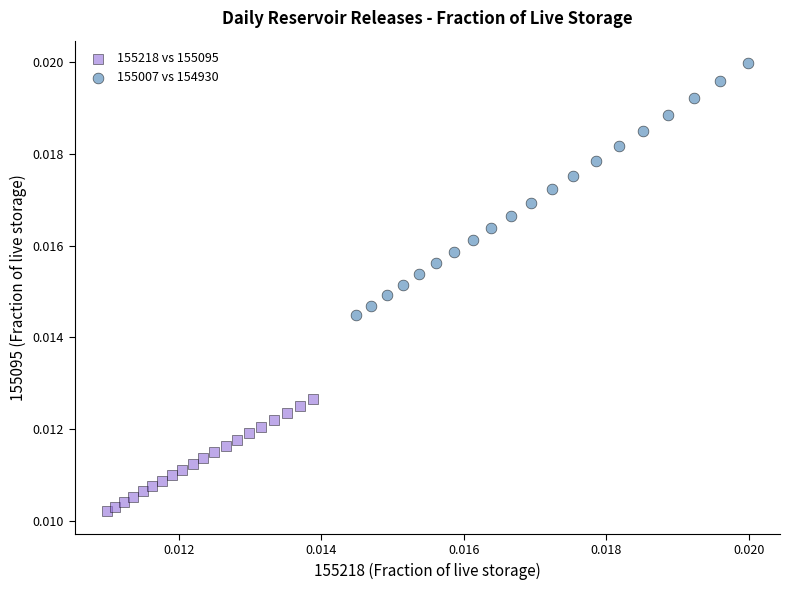

Which series contains the lowest Y value?

155218 vs 155095